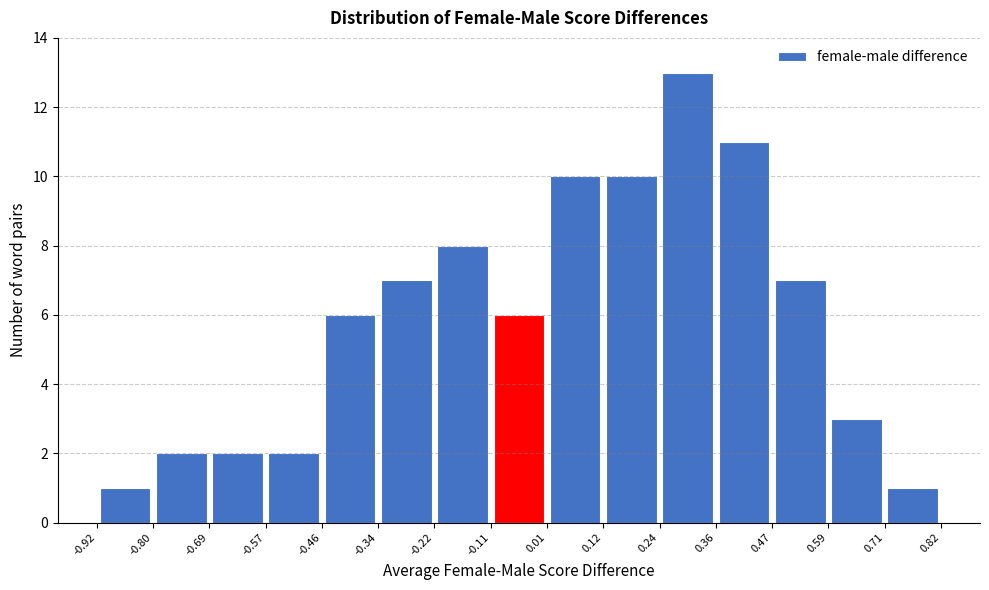

Reading left to right, list every bar in this chart as the range it spans on the x-axis followed by its height. The values are not printed on the chart, so give them approximately, as read against the axis.

-0.92 to -0.80: 1
-0.80 to -0.69: 2
-0.69 to -0.57: 2
-0.57 to -0.46: 2
-0.46 to -0.34: 6
-0.34 to -0.22: 7
-0.22 to -0.11: 8
-0.11 to 0.01: 6
0.01 to 0.12: 10
0.12 to 0.24: 10
0.24 to 0.36: 13
0.36 to 0.47: 11
0.47 to 0.59: 7
0.59 to 0.71: 3
0.71 to 0.82: 1